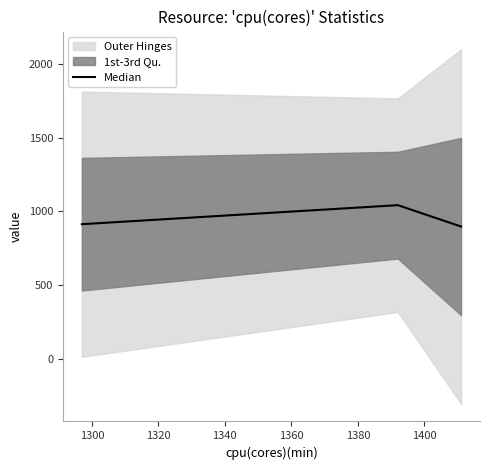

What is the lowest value of the Median series?

896.7